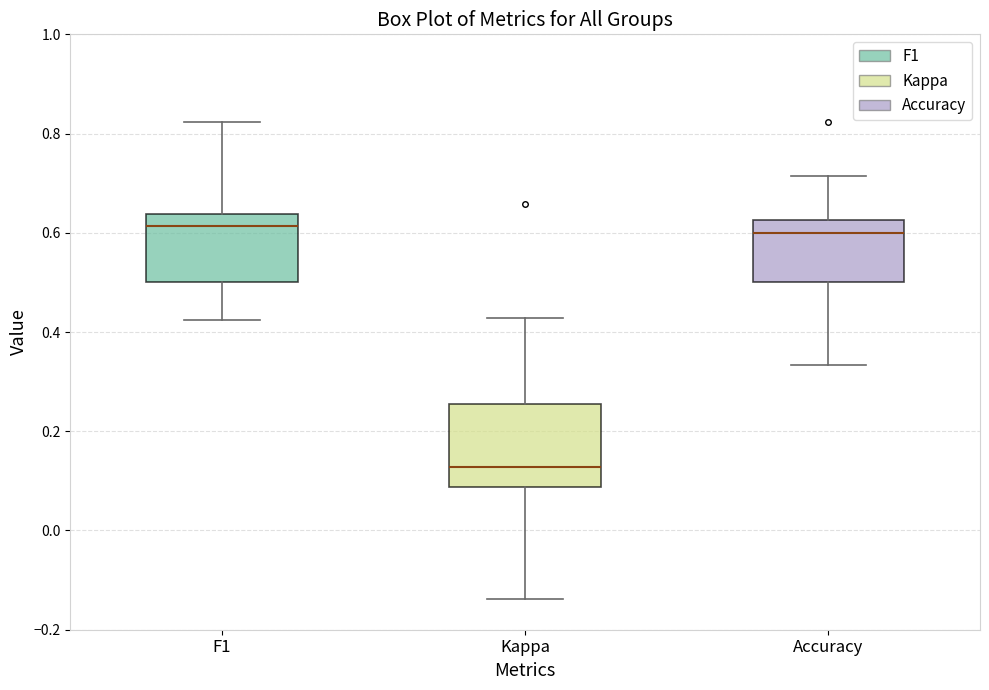

Which box has the lowest median line?

Kappa